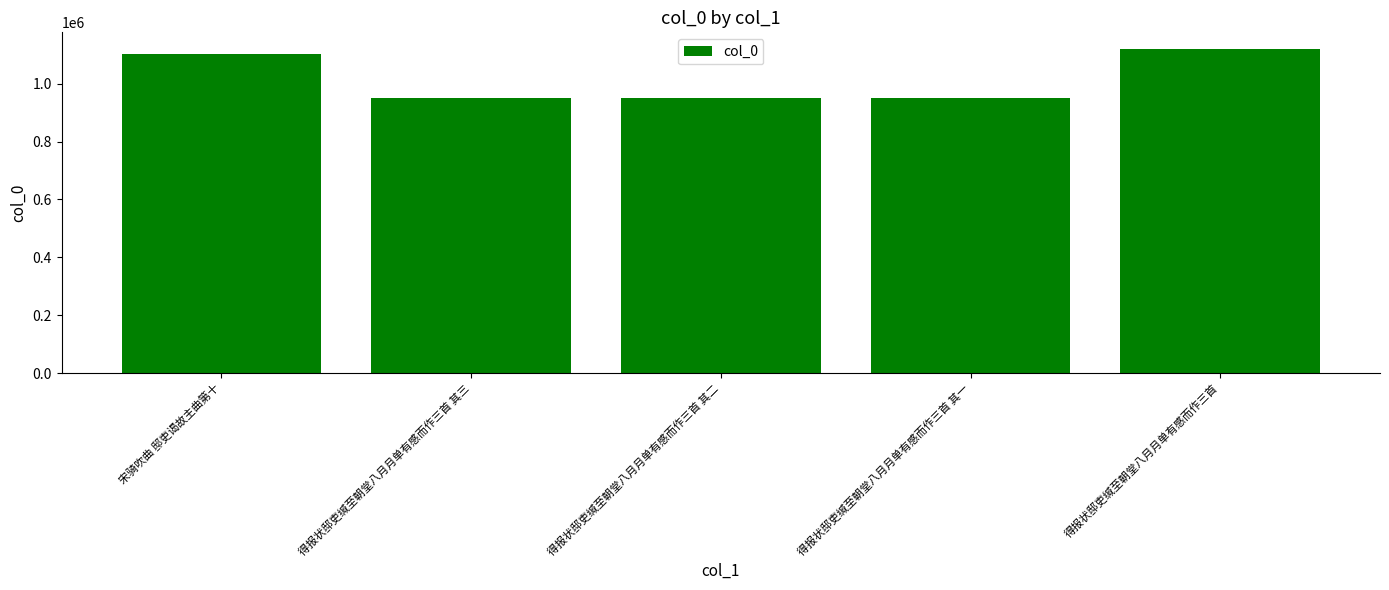

What is the label of the 5th bar from the right?

宋骑吹曲 邸吏谒故主曲第十